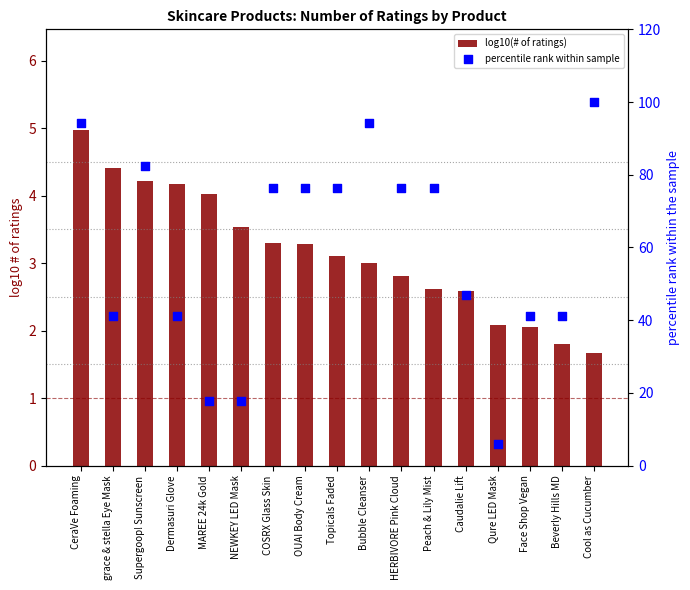

Which series has the largest Y range (max minus min)?

percentile rank within sample